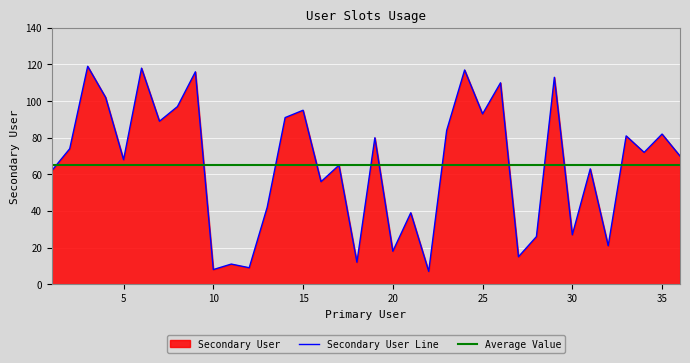

At which category does the data reach its first local peak?

3